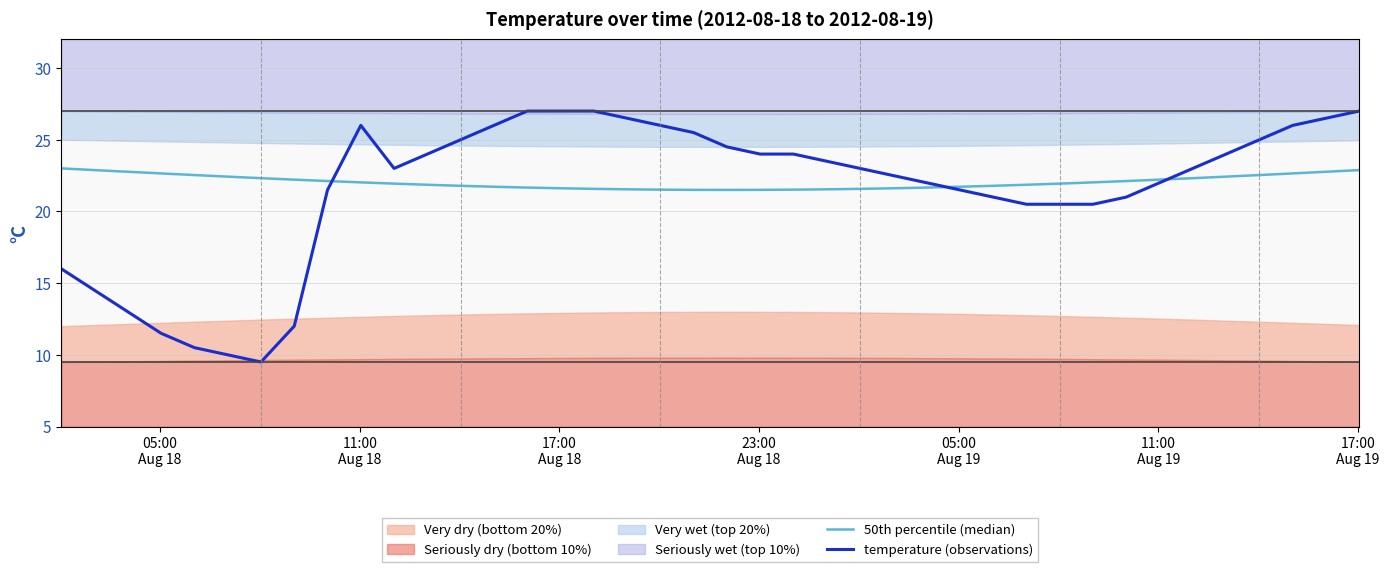

Does the chart display data point markers on the line(s)?

No